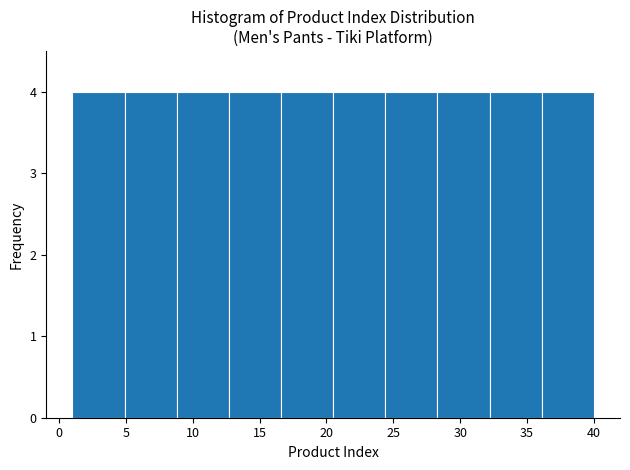

Reading left to right, list every bar in this chart as the range it spans on the x-axis followed by its height. Neither the bar edges nor the heights are printed on the chart, so give them approximately, as read against the axes.

1.0 to 4.9: 4
4.9 to 8.8: 4
8.8 to 12.7: 4
12.7 to 16.6: 4
16.6 to 20.5: 4
20.5 to 24.4: 4
24.4 to 28.3: 4
28.3 to 32.2: 4
32.2 to 36.1: 4
36.1 to 40.0: 4